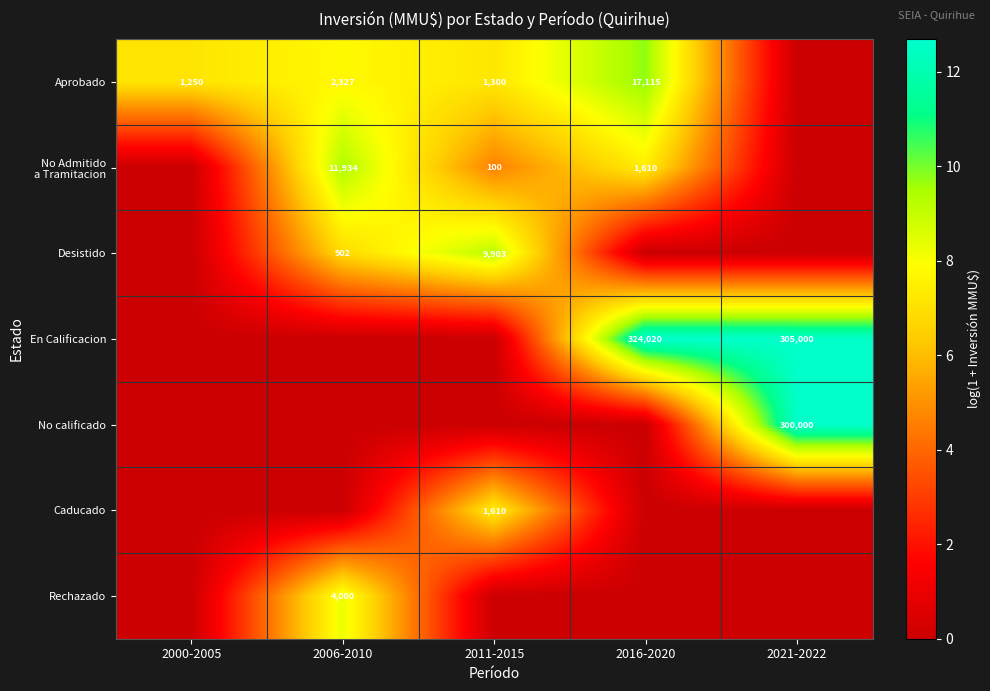

What is the difference between the highest and lowest values at 2021-2022?

12.6